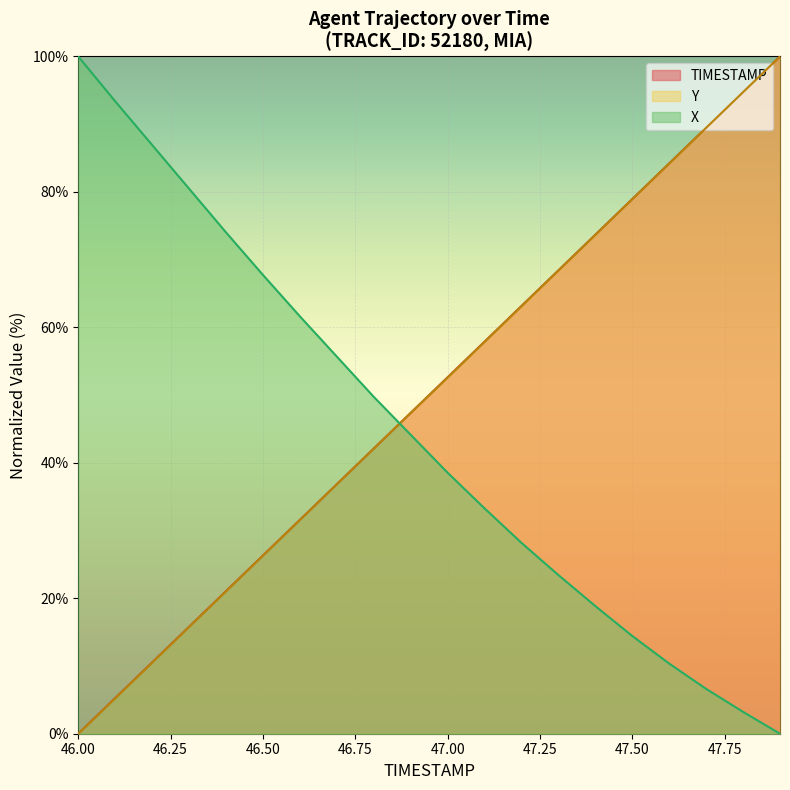

List the labels in order of TIMESTAMP value, largest first.

47.9, 47.8, 47.7, 47.6, 47.5, 47.4, 47.3, 47.2, 47.1, 47.0, 46.9, 46.8, 46.7, 46.6, 46.5, 46.4, 46.3, 46.2, 46.1, 46.0